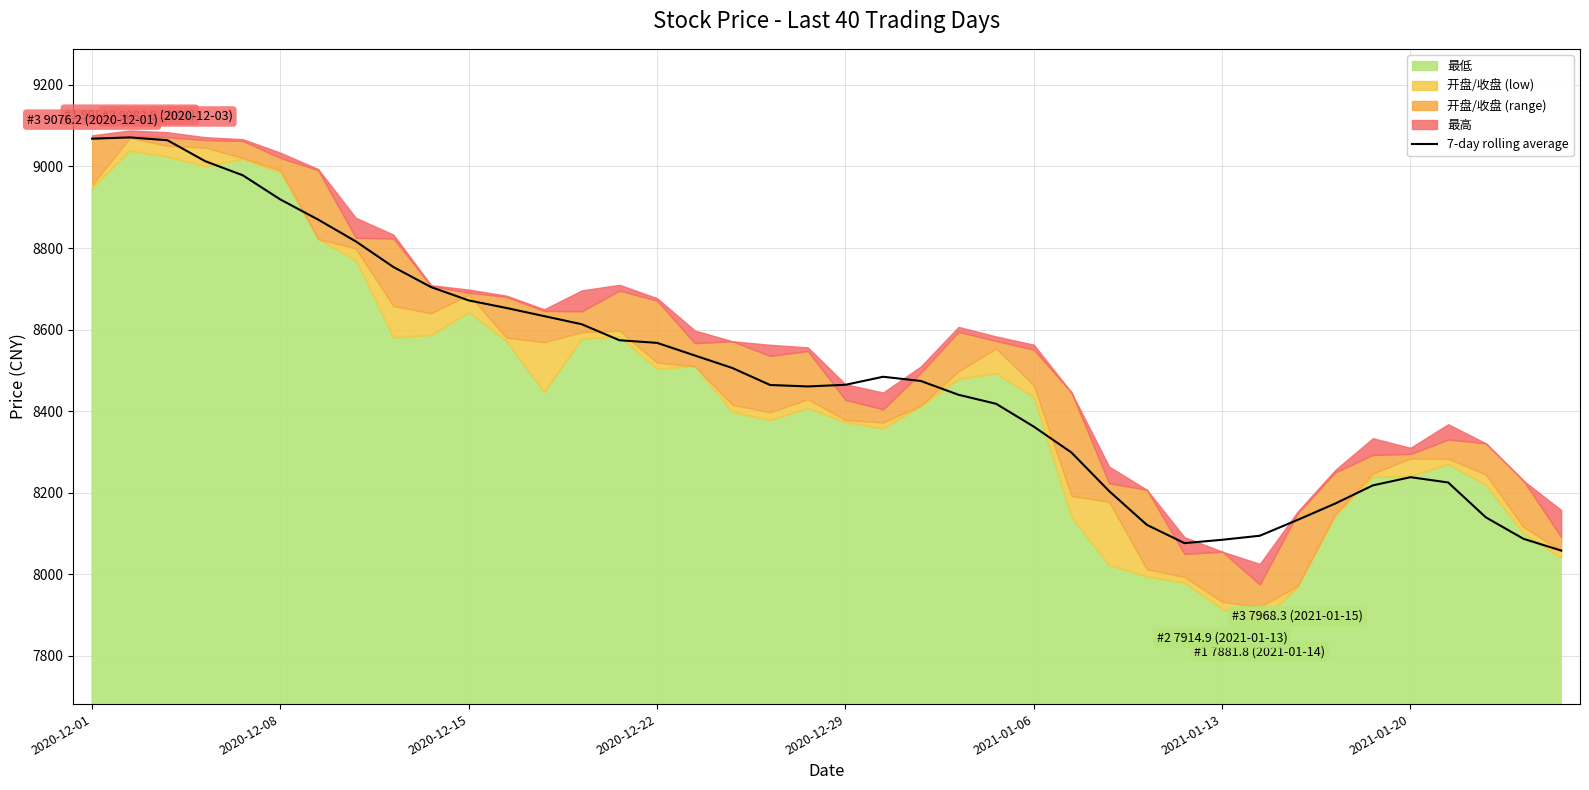

What is the highest value of the 7-day rolling average series?

9071.1